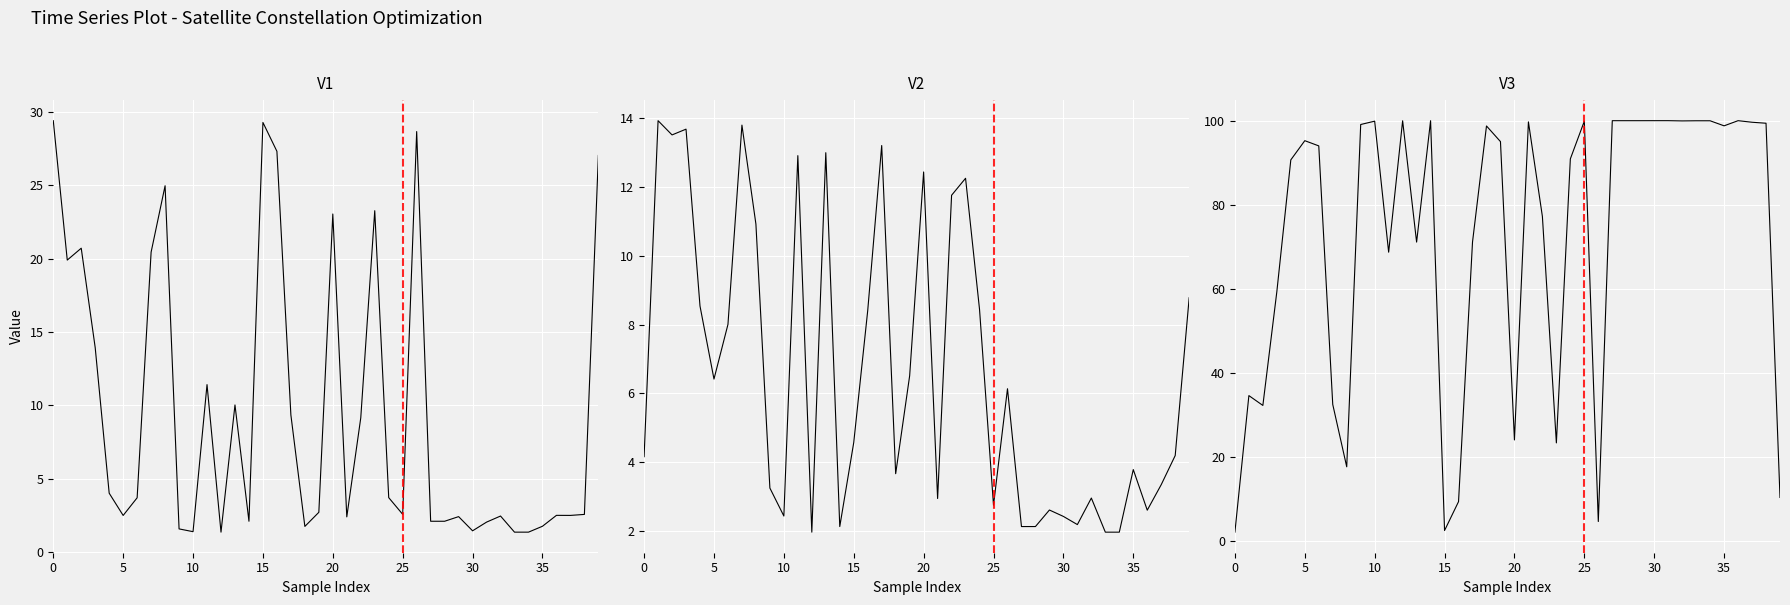

Which series changed the most between 16 and 28?

Avg_Percentage